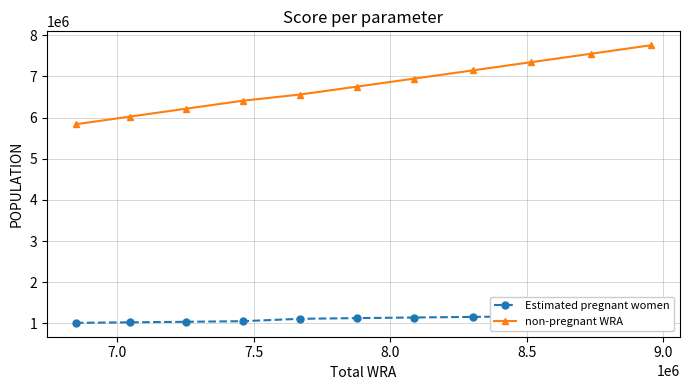

Which series has the widest spread of values?

non-pregnant WRA